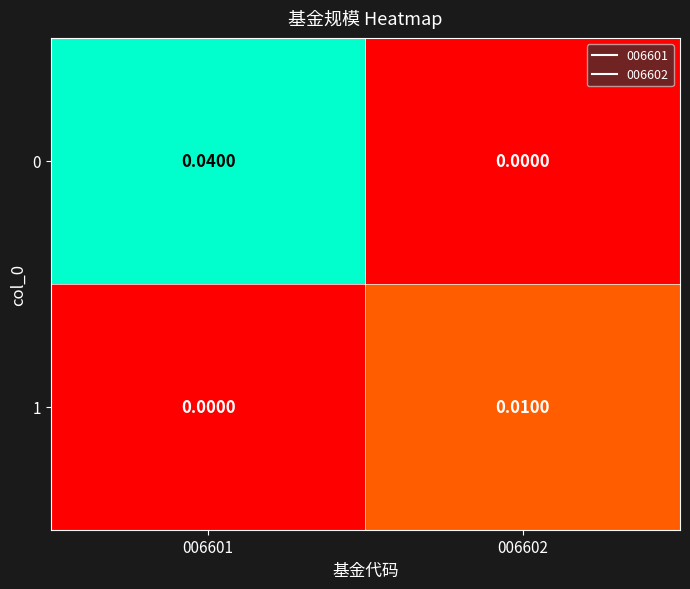

Is the value of 1 at 006601 greater than the value of 0 at 006601?

No